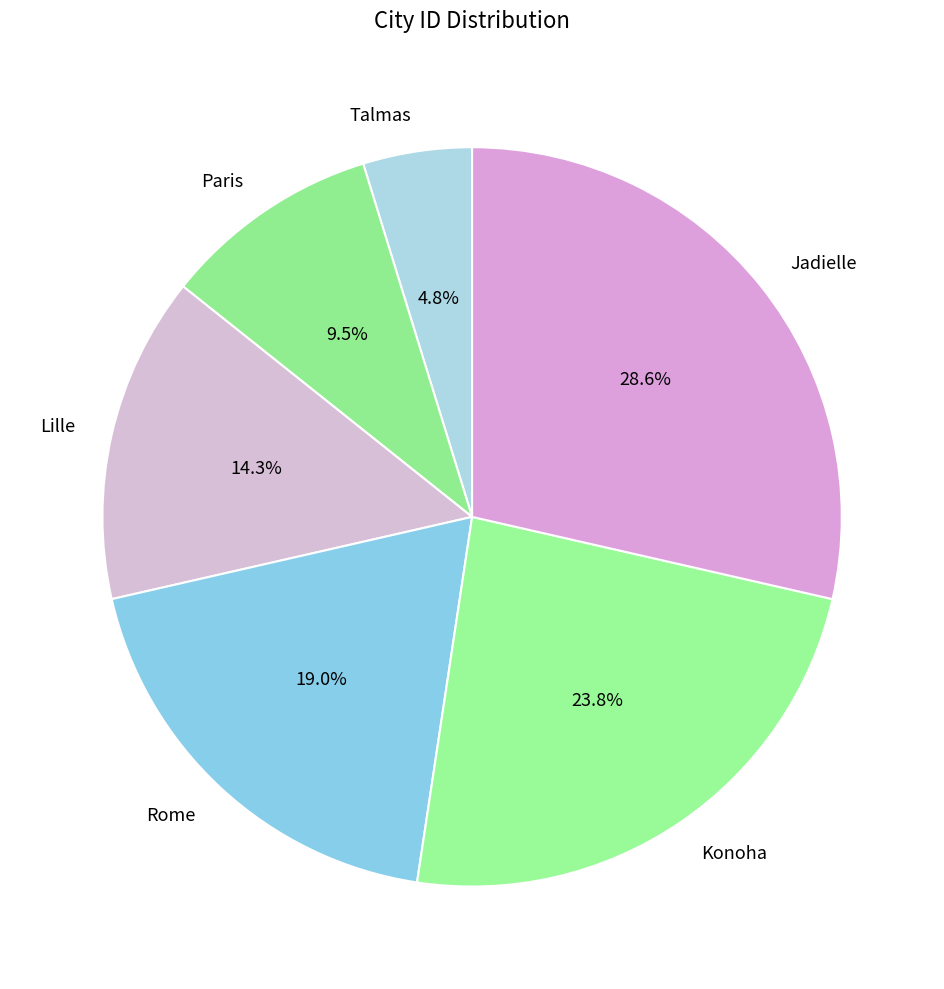

Which has a higher value, Rome or Talmas?

Rome